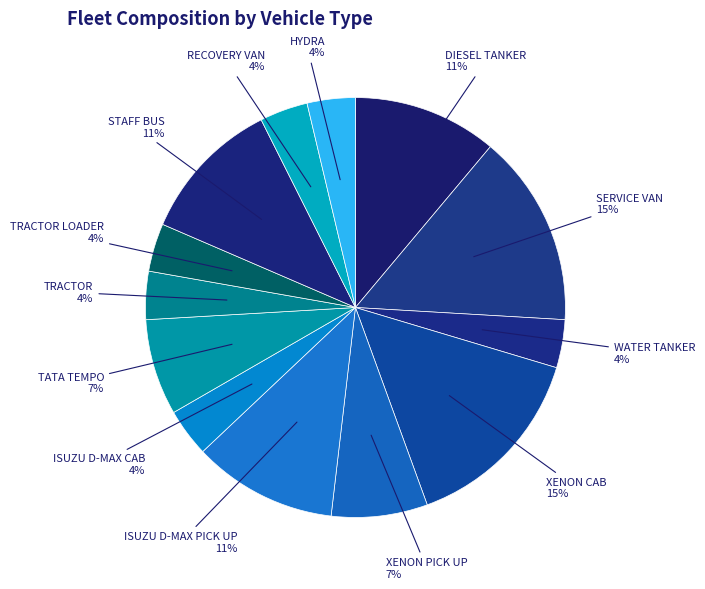

Approximately how many times larger is the value at ISUZU D-MAX CAB compared to TRACTOR?

1.0